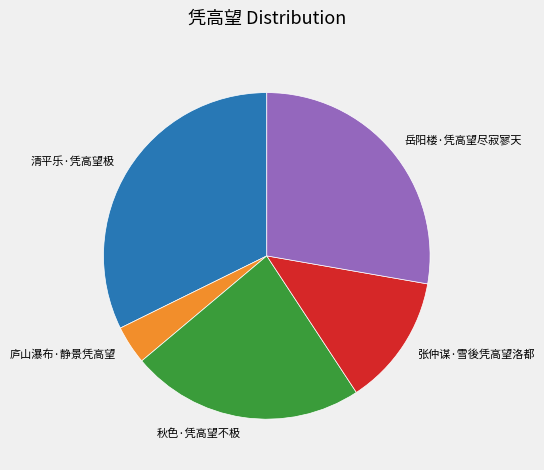

The 庐山瀑布·静景凭高望 slice represents 14% of the pie. True or false?

False